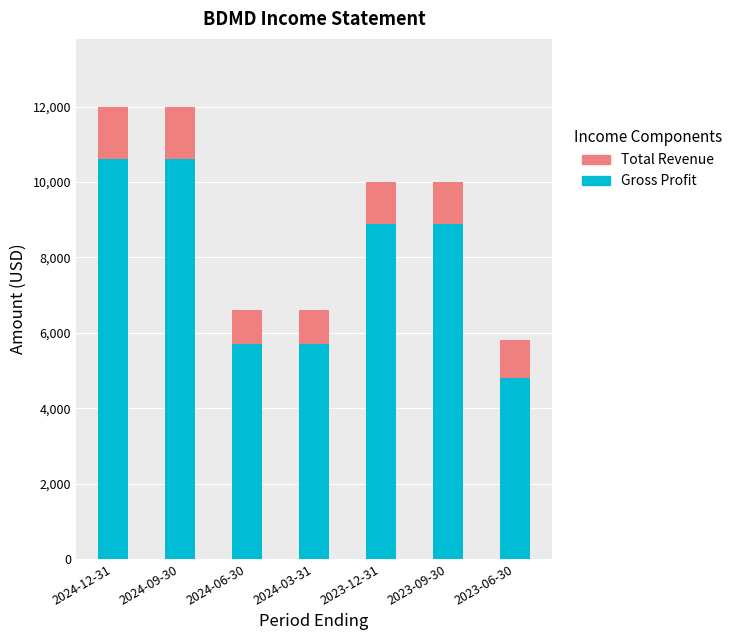

The value of Gross Profit at 2023-09-30 is 8900. True or false?

True